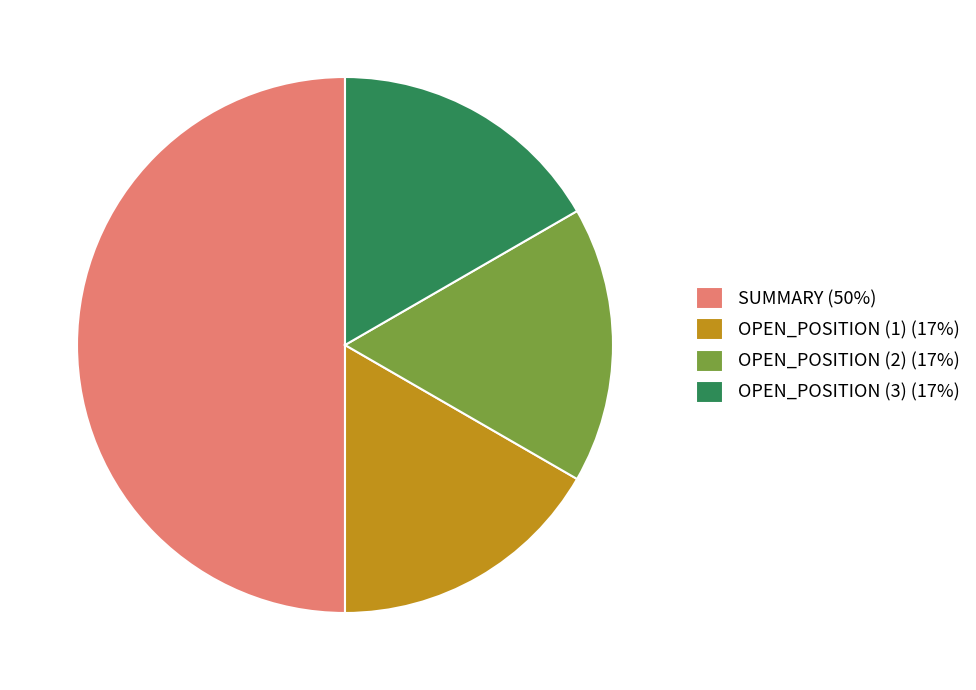

Is the sum of OPEN_POSITION (1) (17%) and SUMMARY (50%) greater than half?

Yes